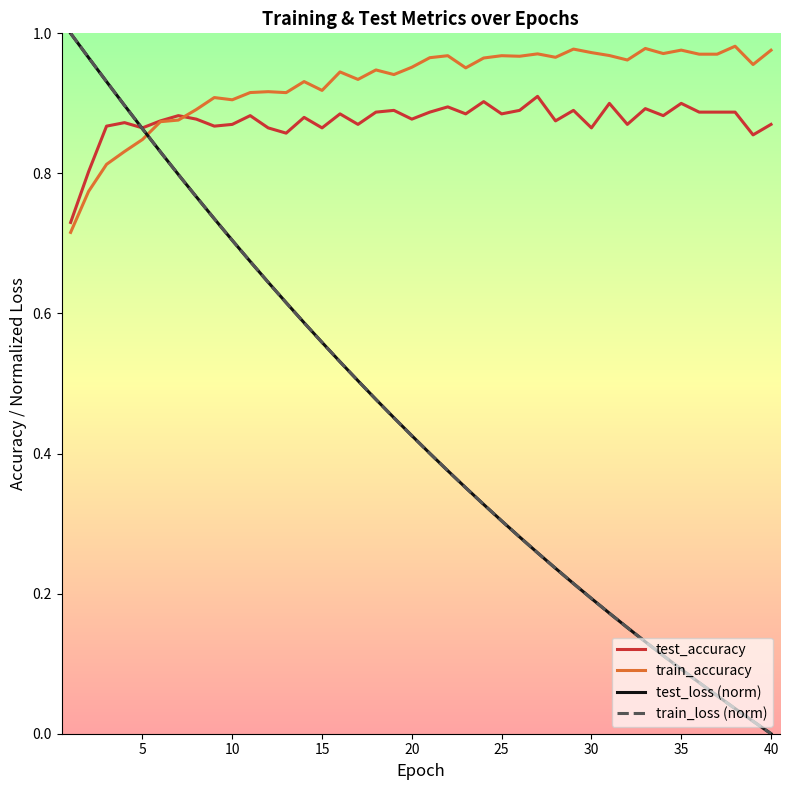

Which series has the largest range (max minus min)?

train_loss (norm)